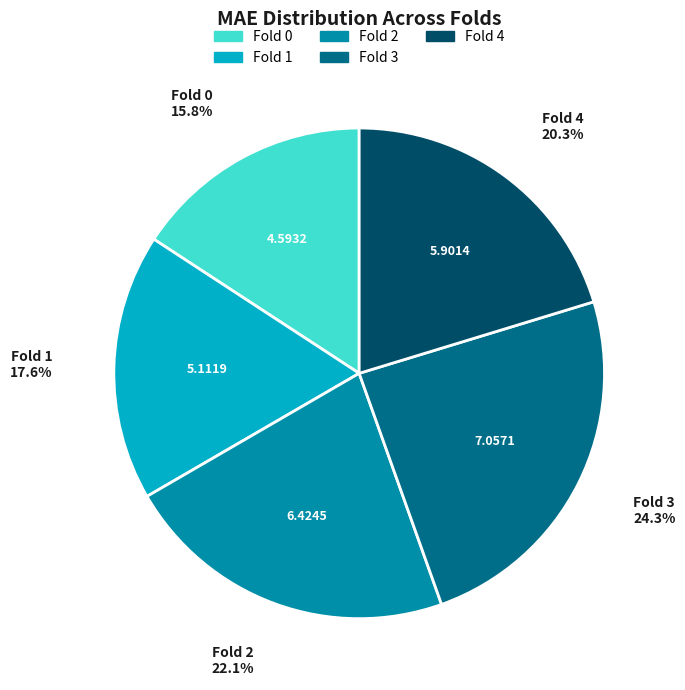

To the nearest percent, what is the difference between the Fold 2 and Fold 0 slice percentages?

6%